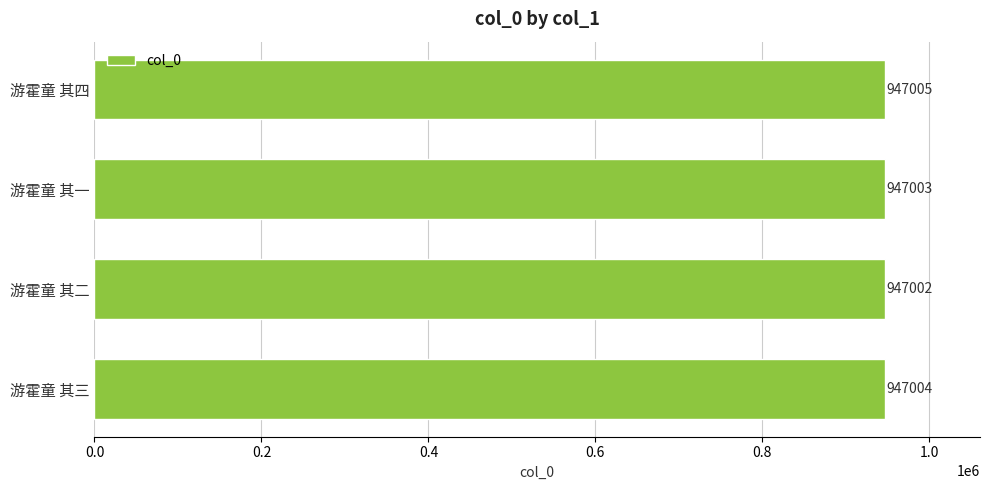

True or false: the data shows 947003 at 游霍童 其一.

True